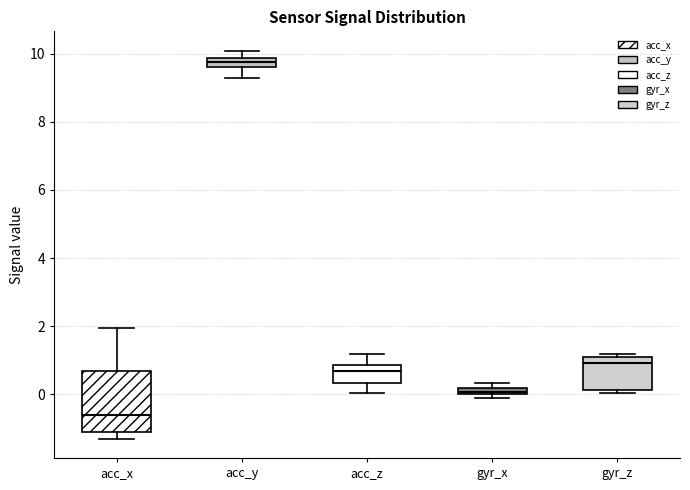

Which box's median line is the lowest?

acc_x